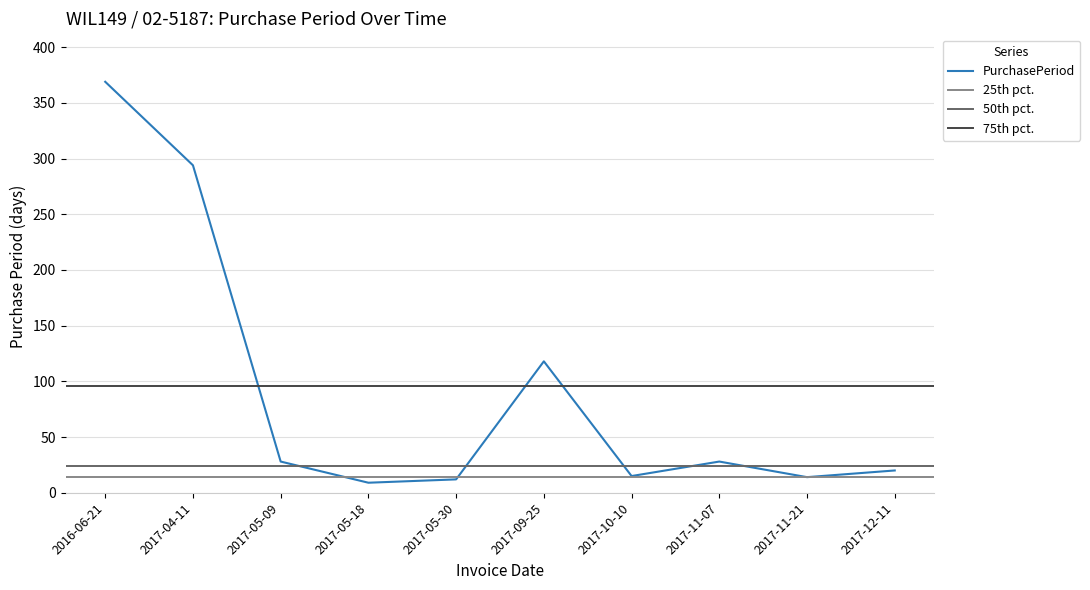

The value at 2017-05-09 is 28. True or false?

True